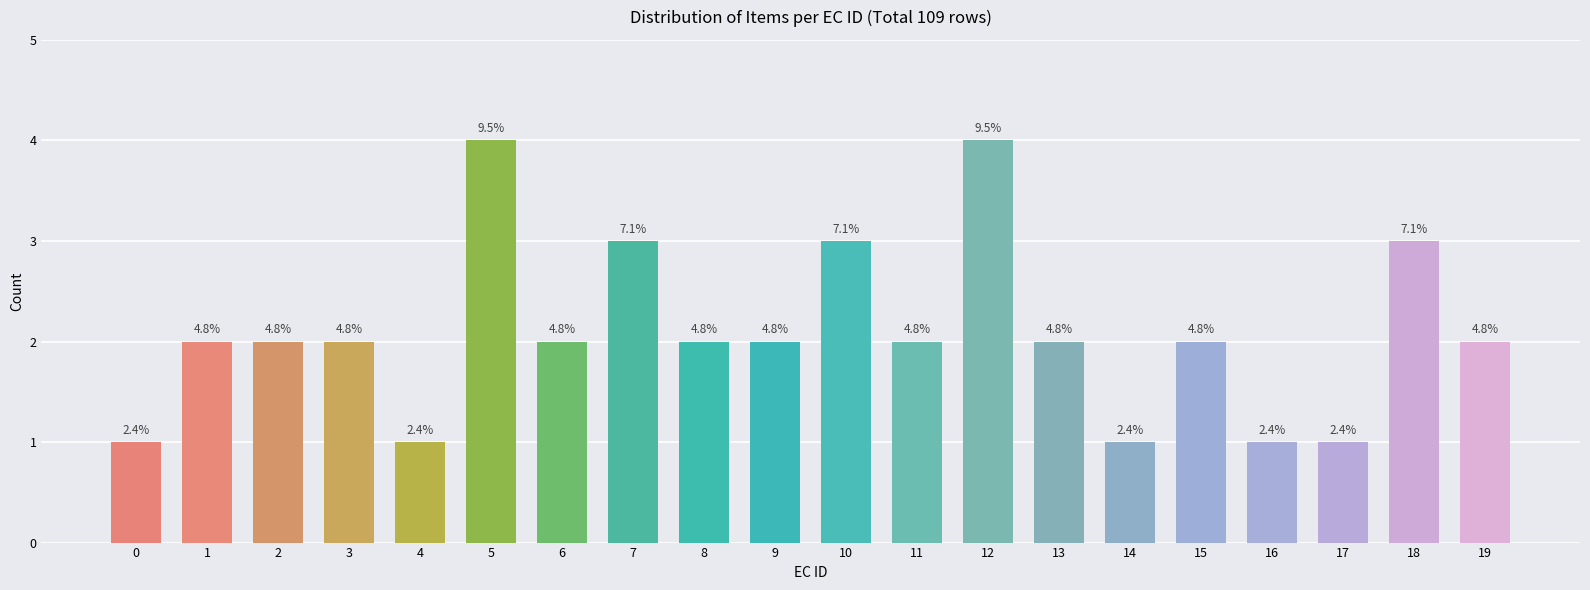

What is the change in value from 10 to 19?

-1